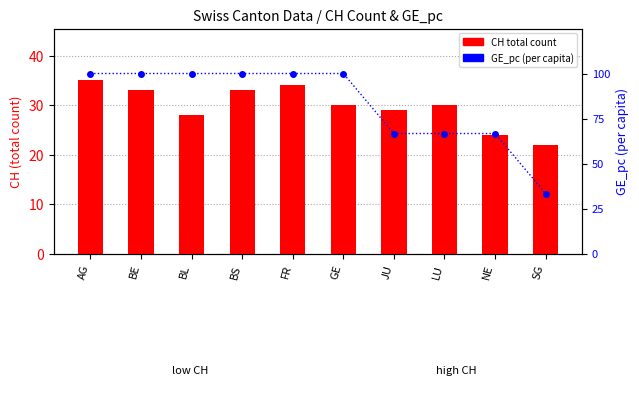

What position from the right is BL?

8